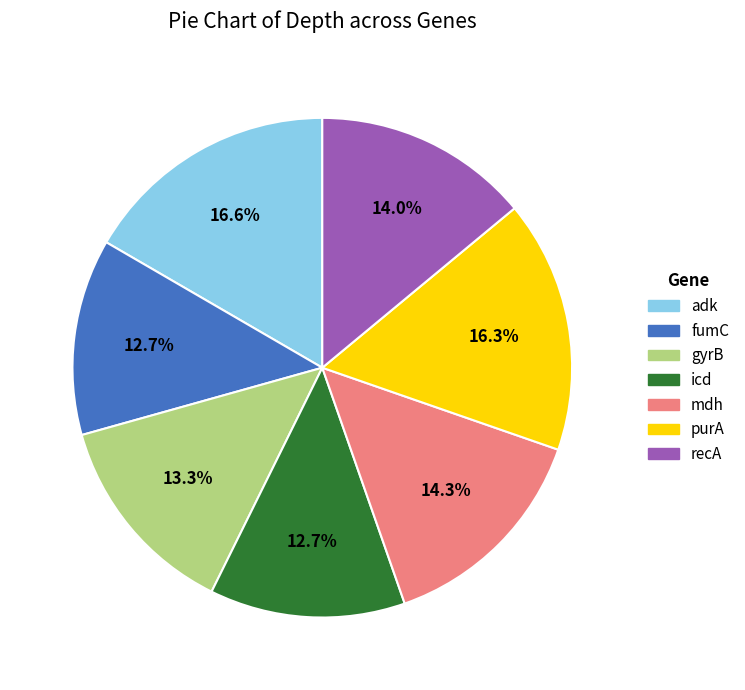

How much of the chart is everything except adk?

83.4%